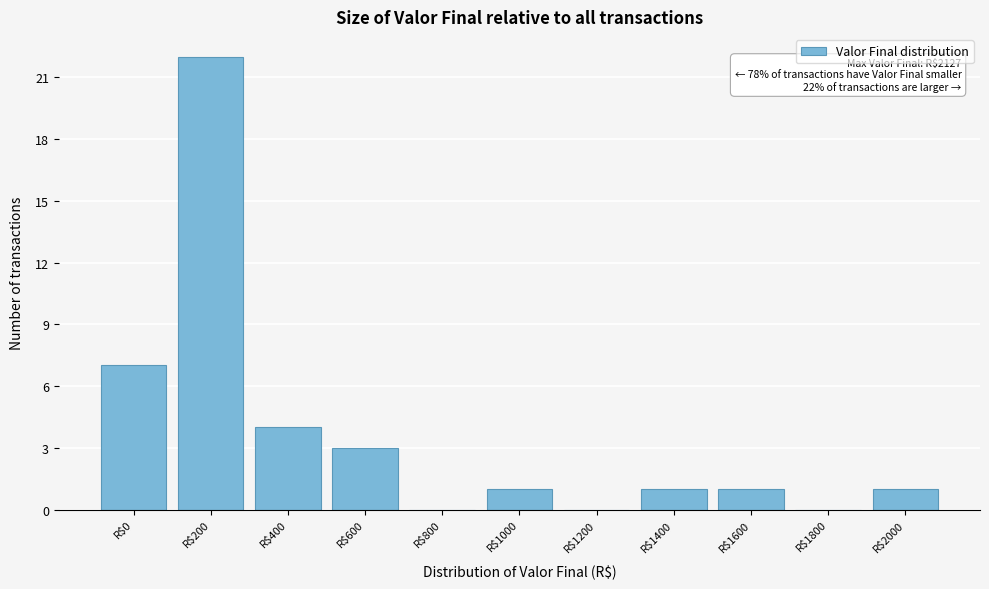

What value does the data have at R$200, to the nearest 5?

20